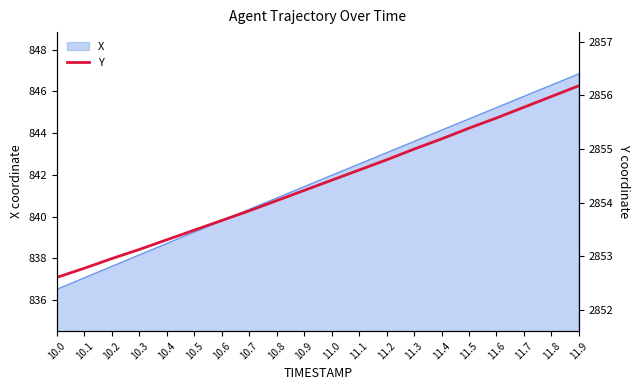

At which category does the chart reach its minimum across all series?

10.0